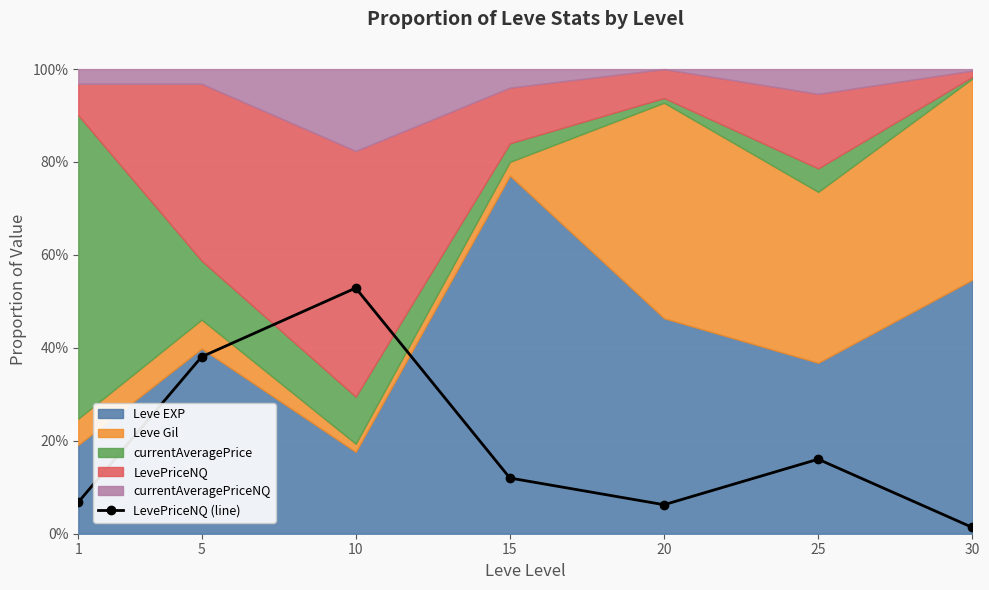

Reading right to left, list all the values displayed in this chart.

1.4	16.0	6.2	12.0	52.9	38.1	6.8